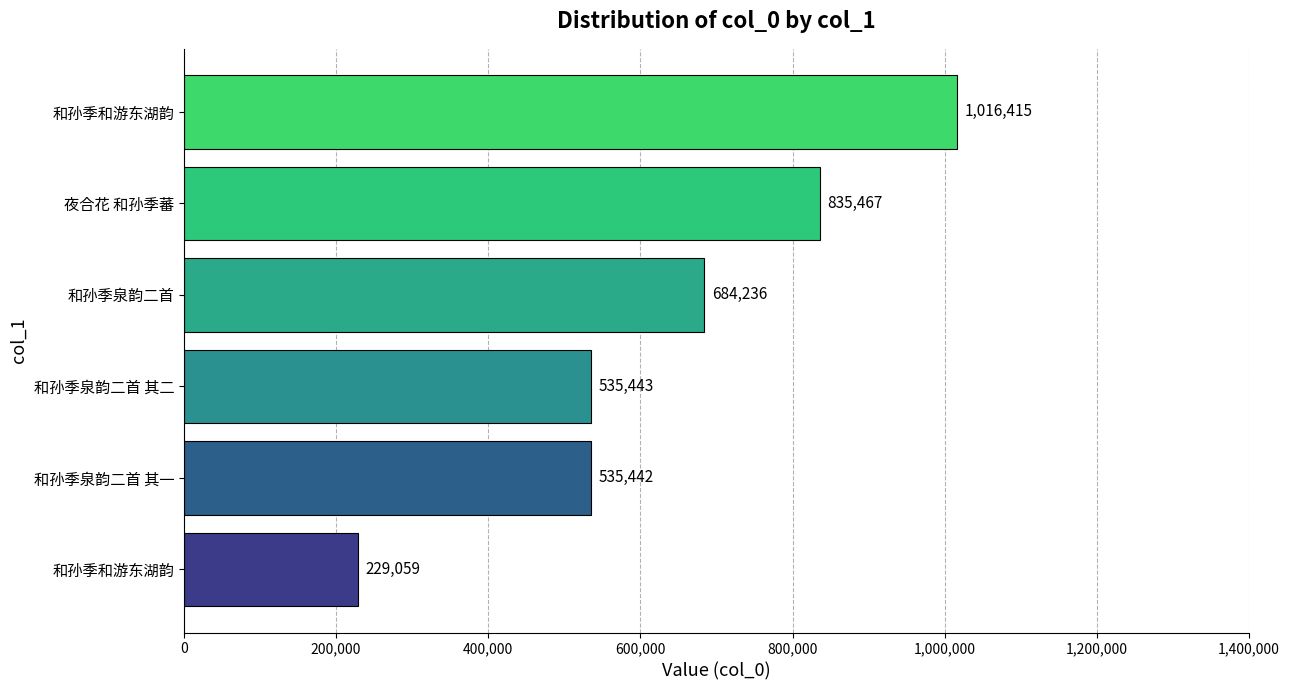

How many distinct data groups are displayed?

1